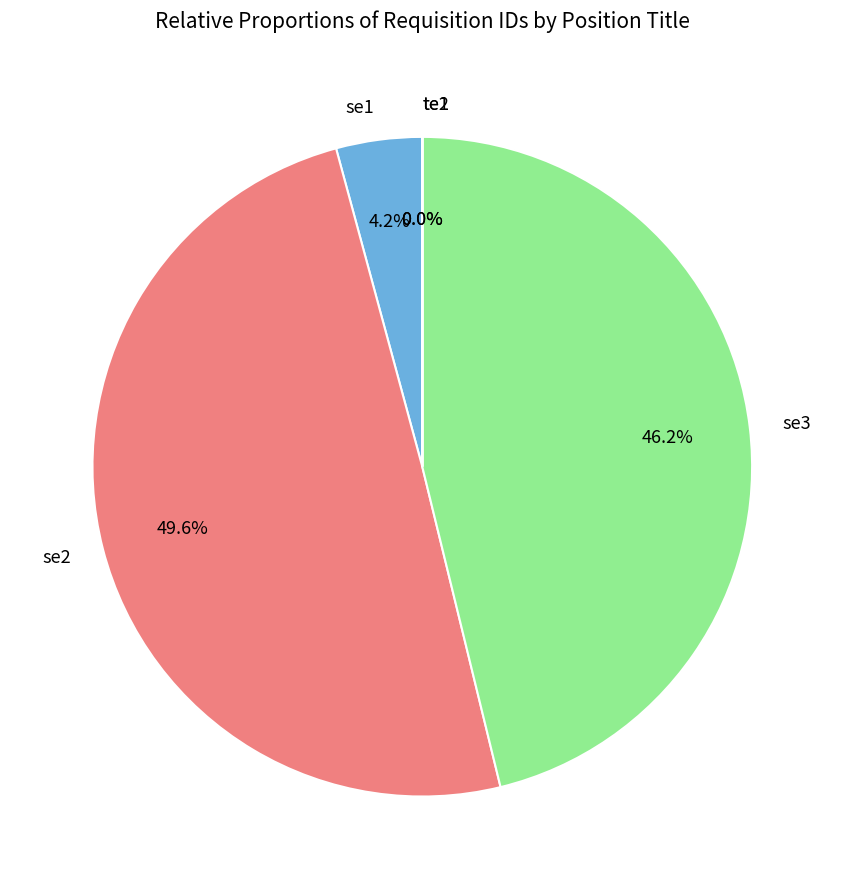

Is se2 the majority of the pie?

No